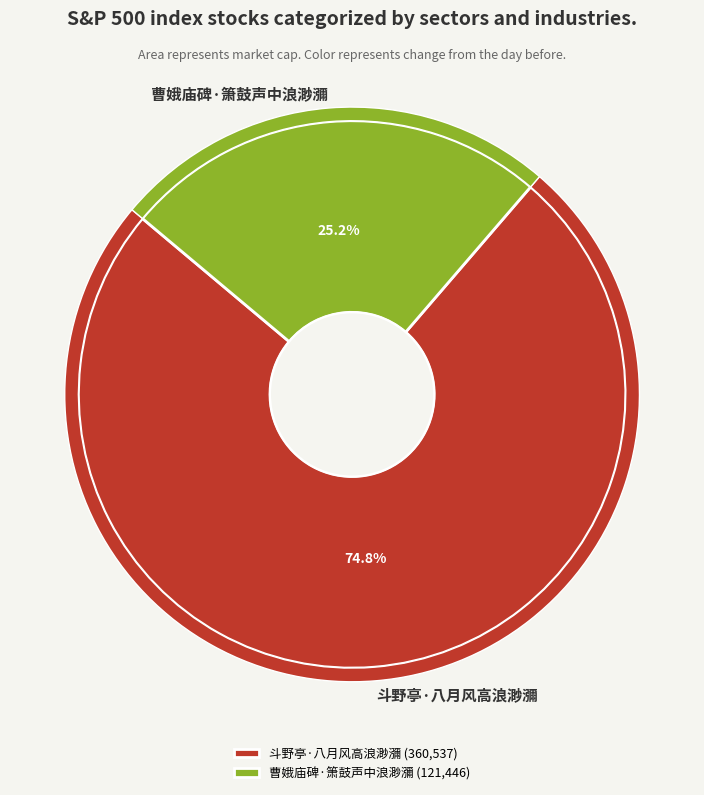

Does 斗野亭·八月风高浪渺瀰 represent more than half of the total?

Yes